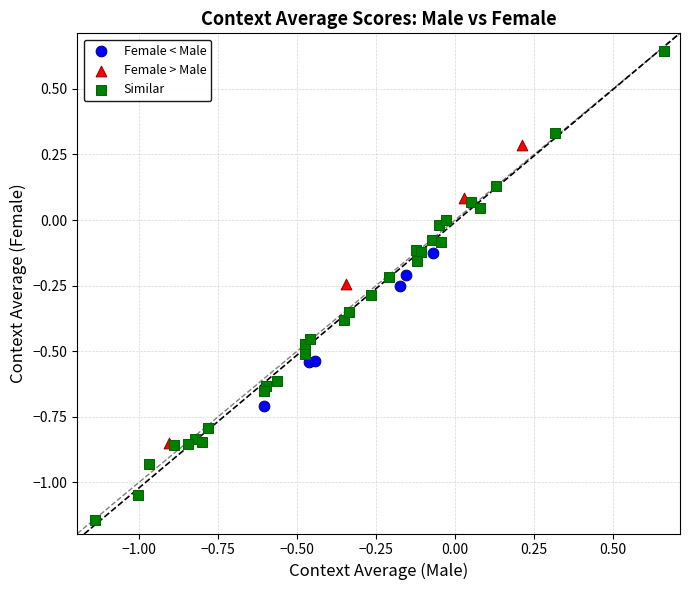

Which series contains the lowest Y value?

Similar